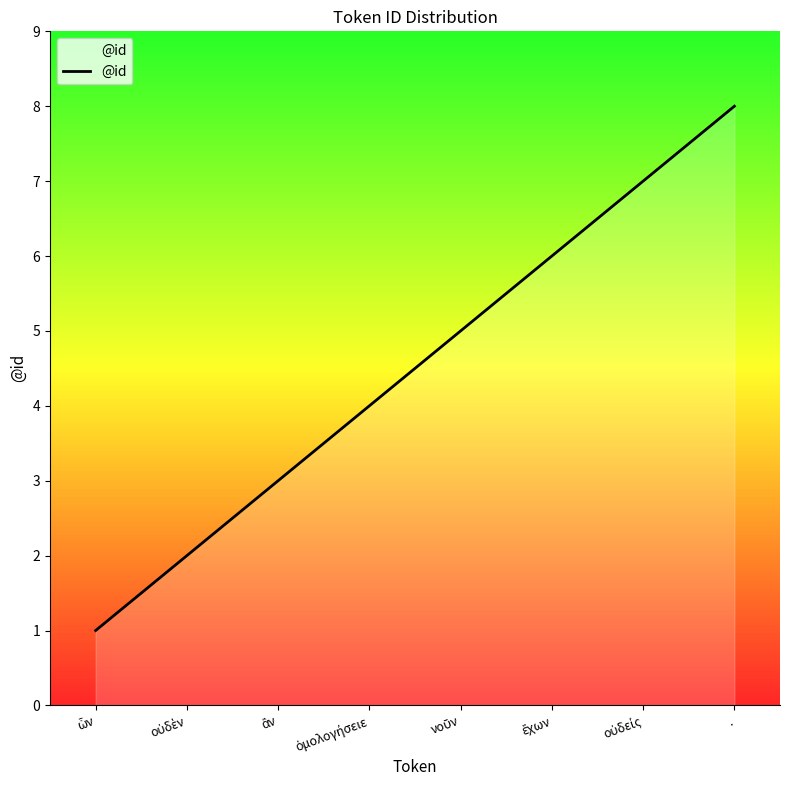

What is the difference between the maximum and second lowest values?

6